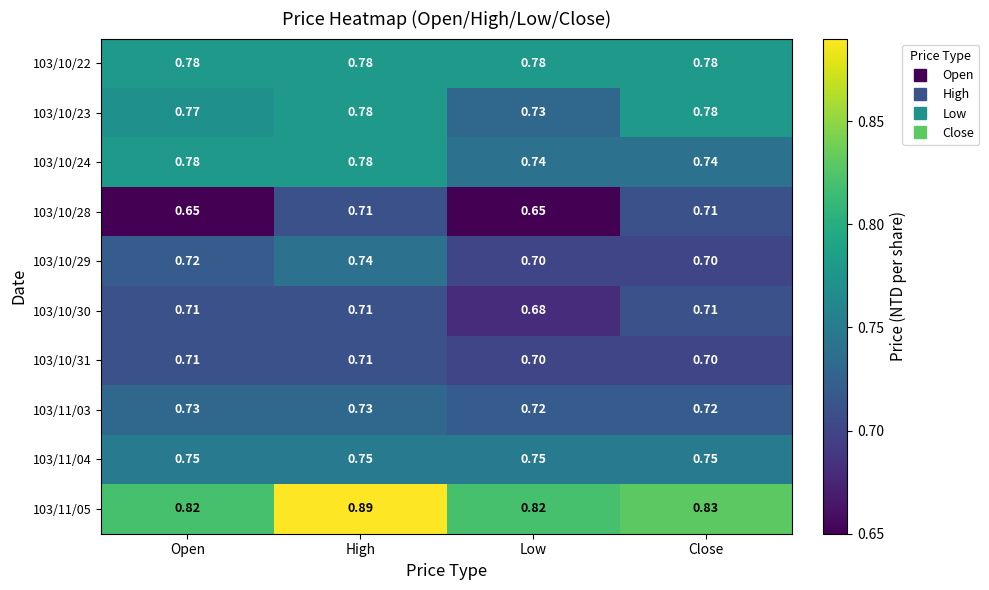

At which category is the sum across all series the highest?

High